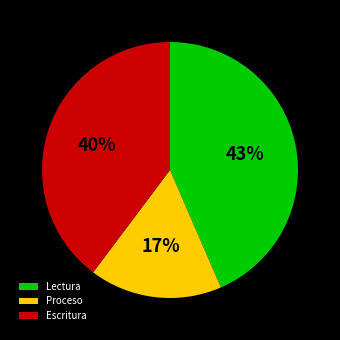

Rank the categories by value from highest to lowest.

Lectura, Escritura, Proceso